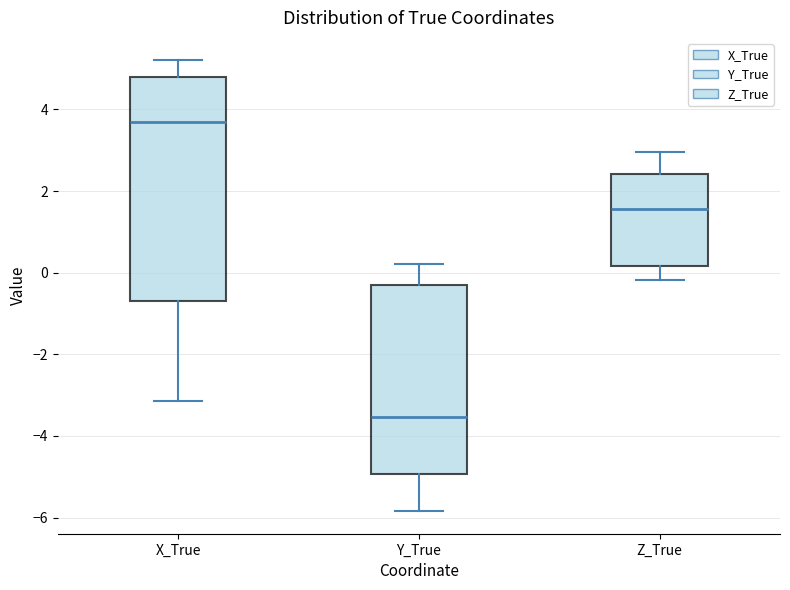

Where does the median line of the box for X_True sit on the y-axis? The values are not printed on the chart, so give them approximately, as read against the axis.

3.6